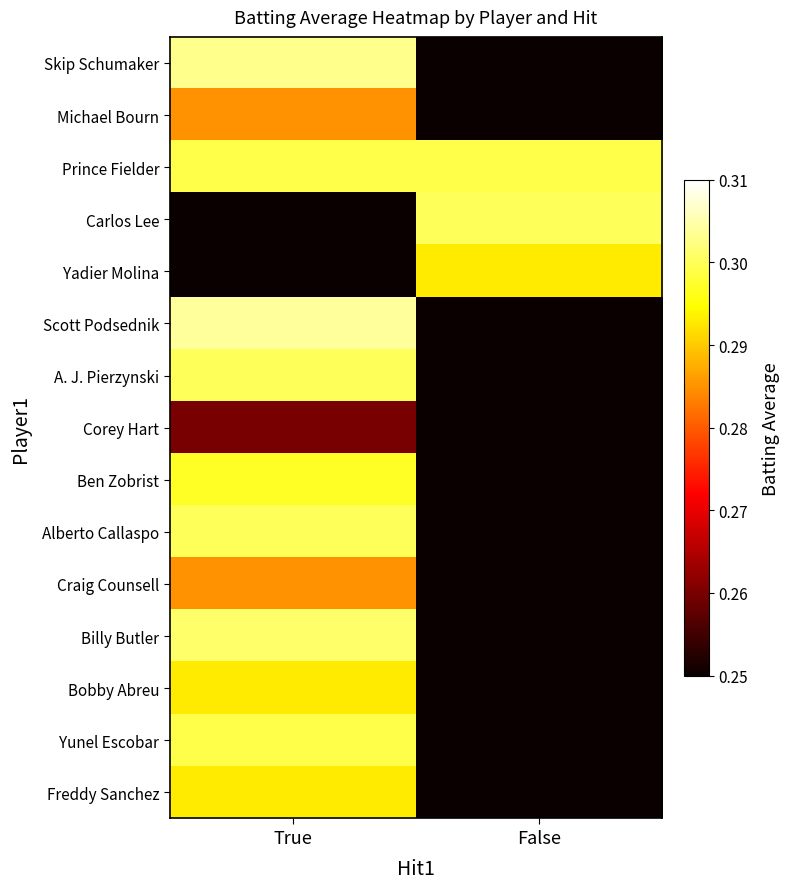

At how many categories does at least one series exceed 0?

2